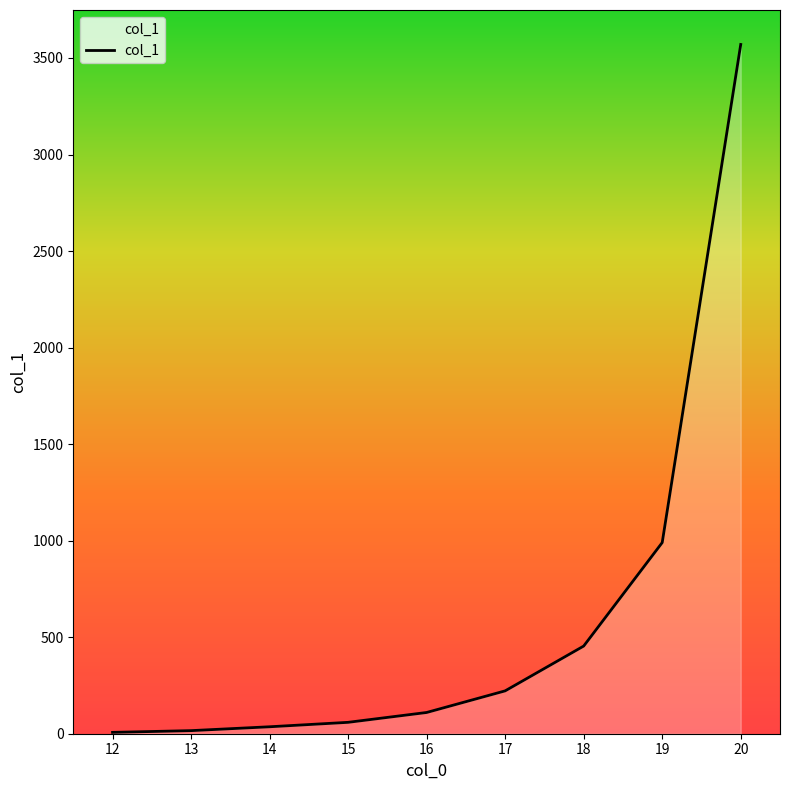

Approximately how many times larger is the value at 17 compared to 14?

6.2